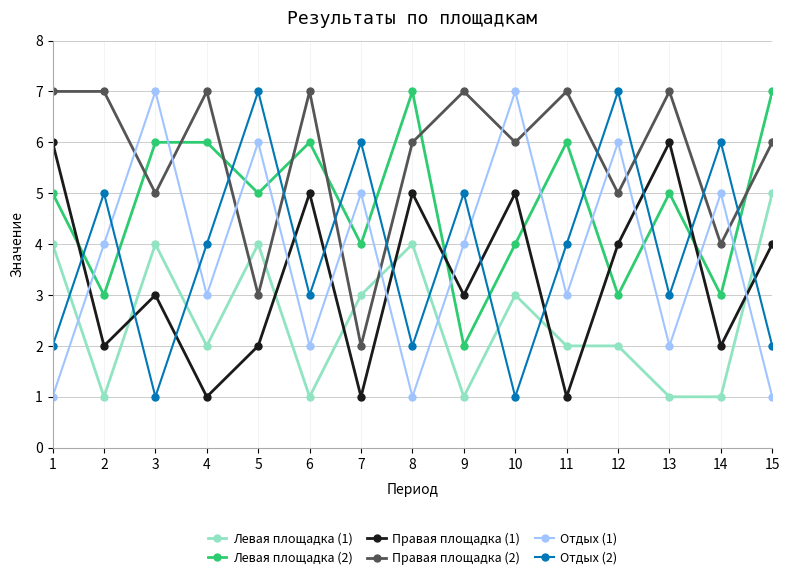

What is the greatest value displayed?

7